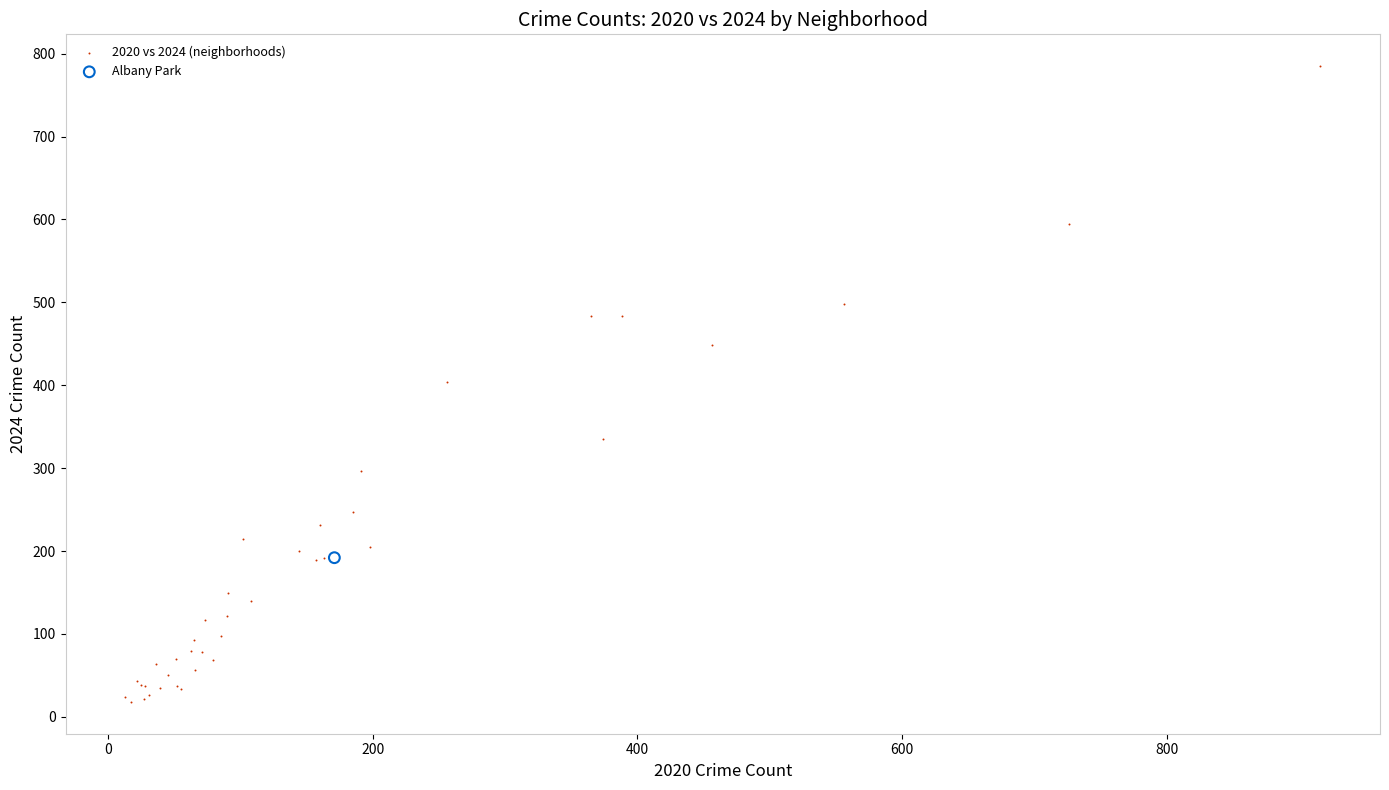

What are all the series names shown in the legend?

2020 vs 2024 (neighborhoods), Albany Park